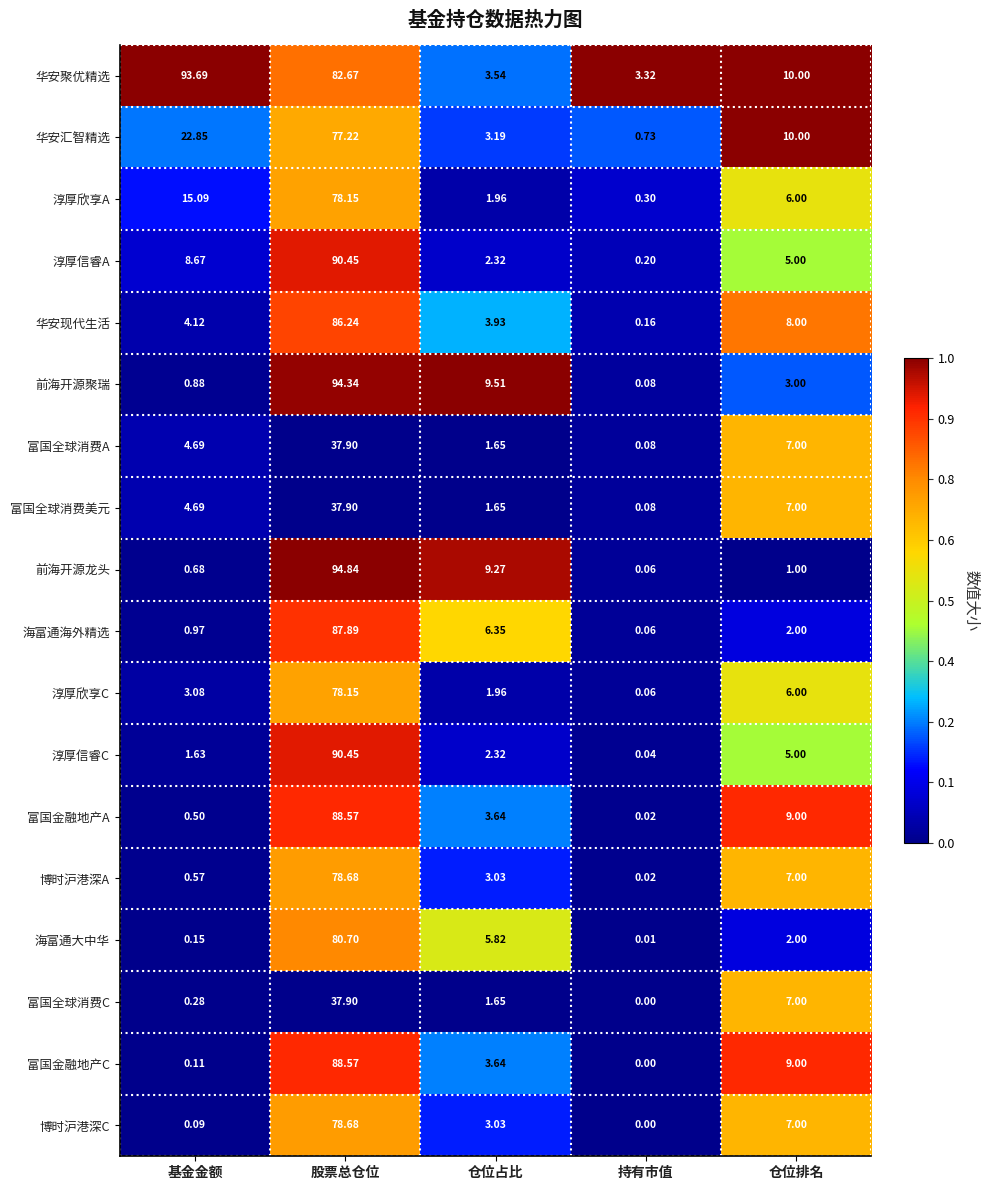

List the labels in order of 华安聚优精选 value, smallest first.

持有市值, 仓位占比, 仓位排名, 股票总仓位, 基金金额